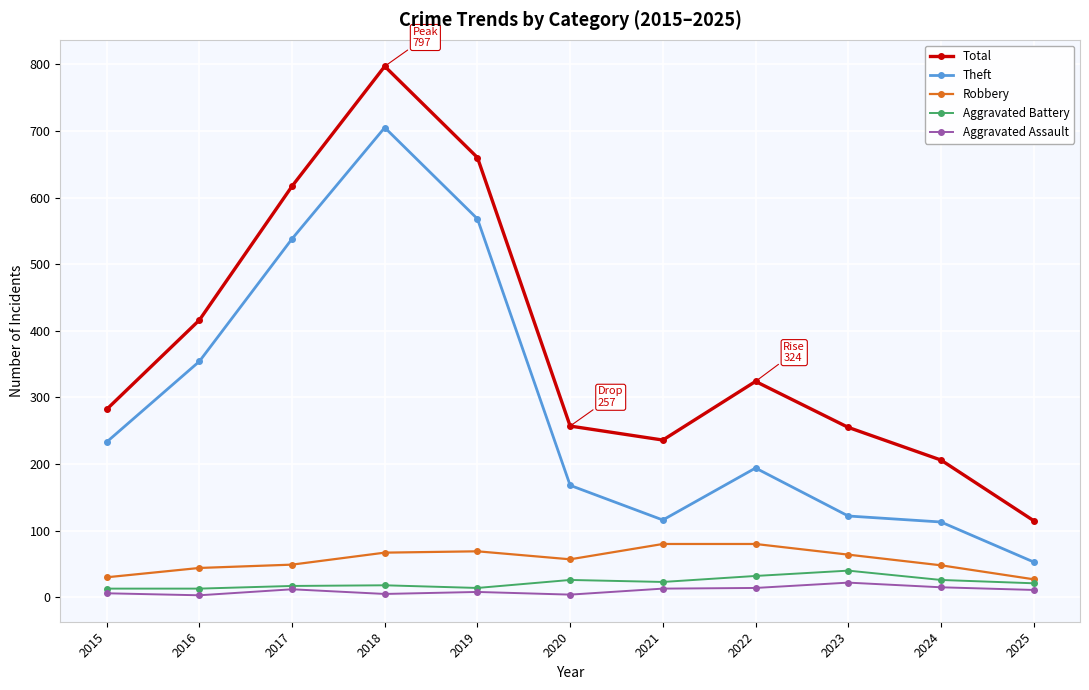

True or false: Theft has more than 0 interior local peaks.

True